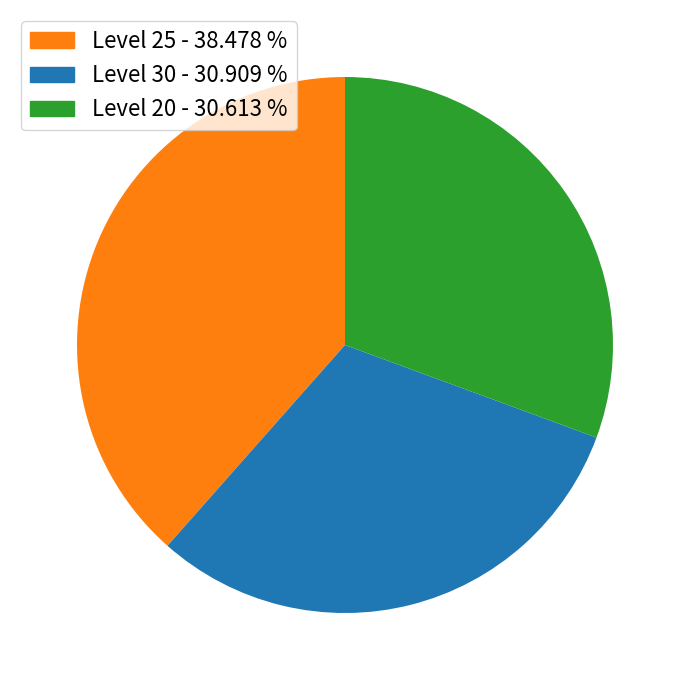

Is there any slice that represents more than half of the pie?

No